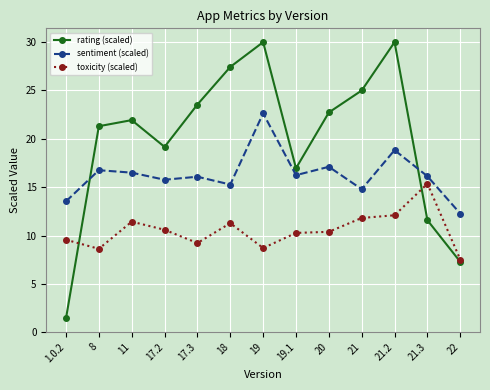

Where is the first local minimum for sentiment (scaled)?

17.2